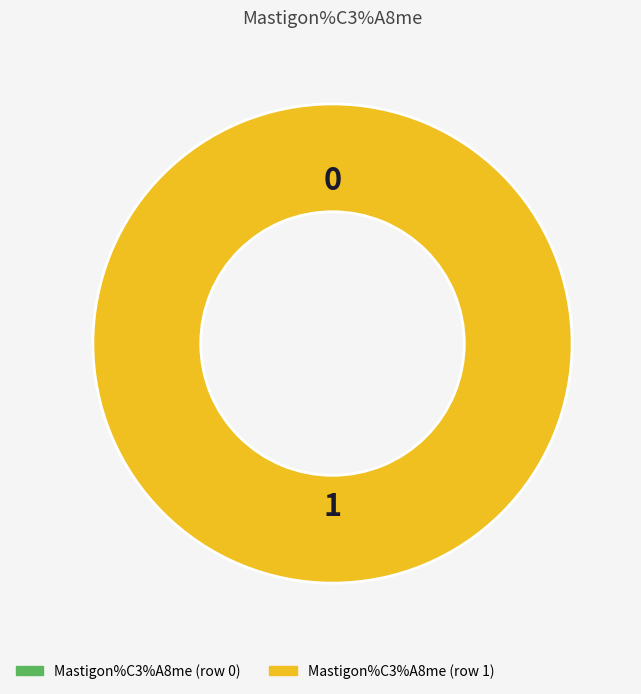

To the nearest percent, what is the difference between the Mastigon%C3%A8me (row 0) and Mastigon%C3%A8me (row 1) slice percentages?

100%